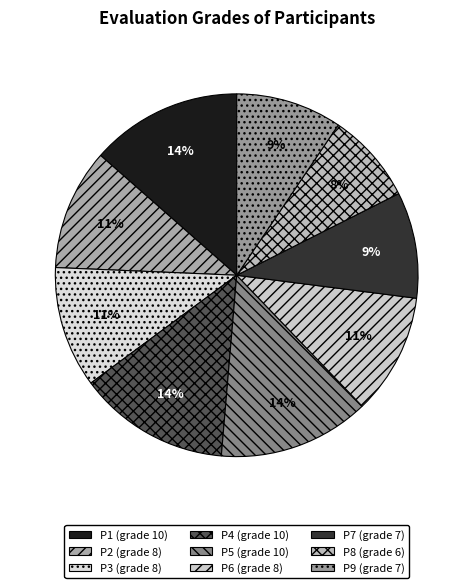

How many segments does this pie chart have?

9